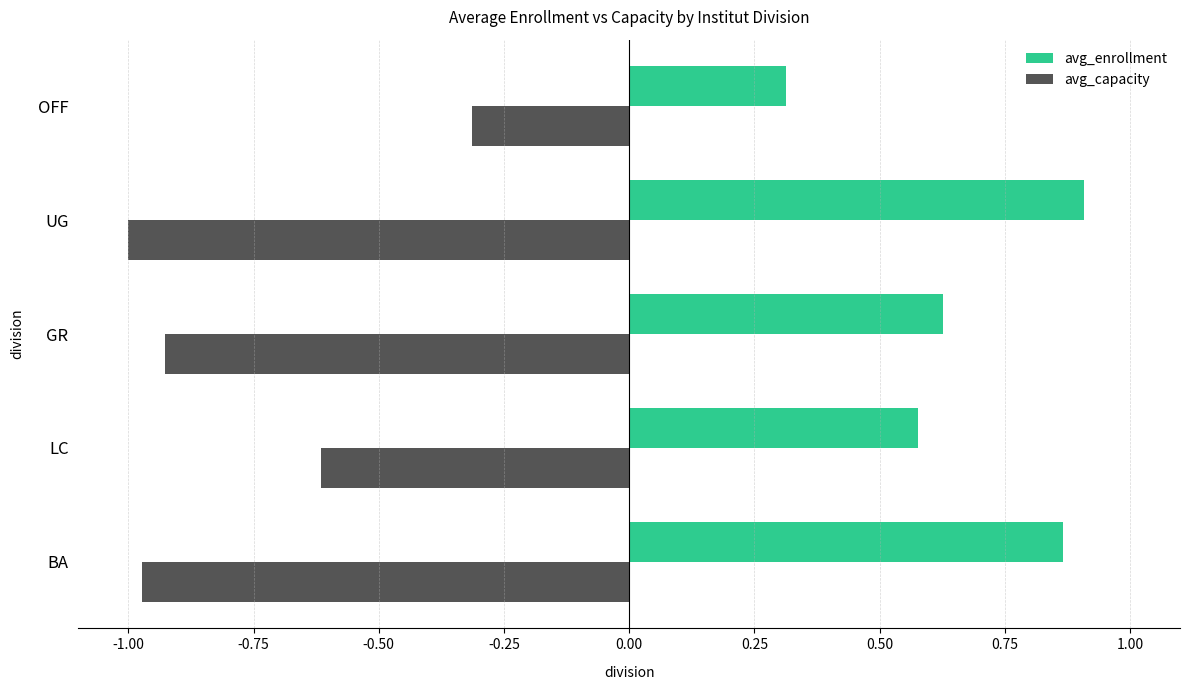

How many avg_enrollment values are between 0 and 1?

5